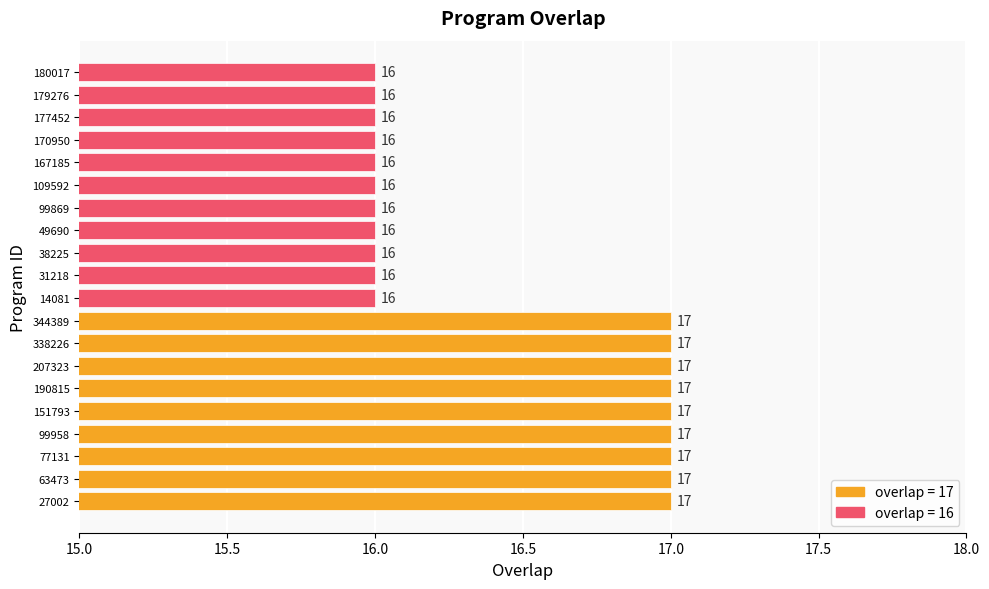

What is the sum of all values?

329